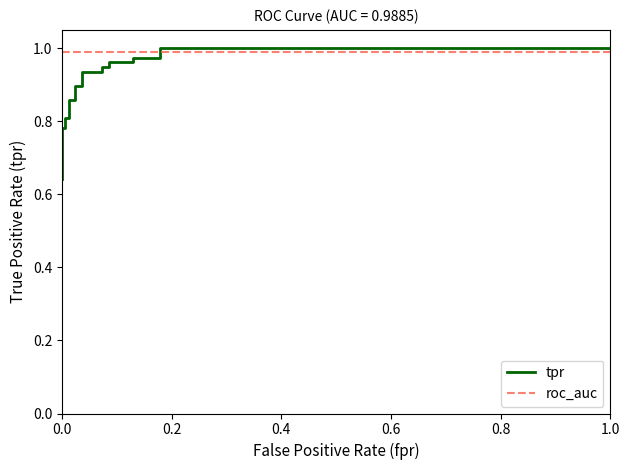

Is it true that tpr equals 0.9 at 0.0?

False